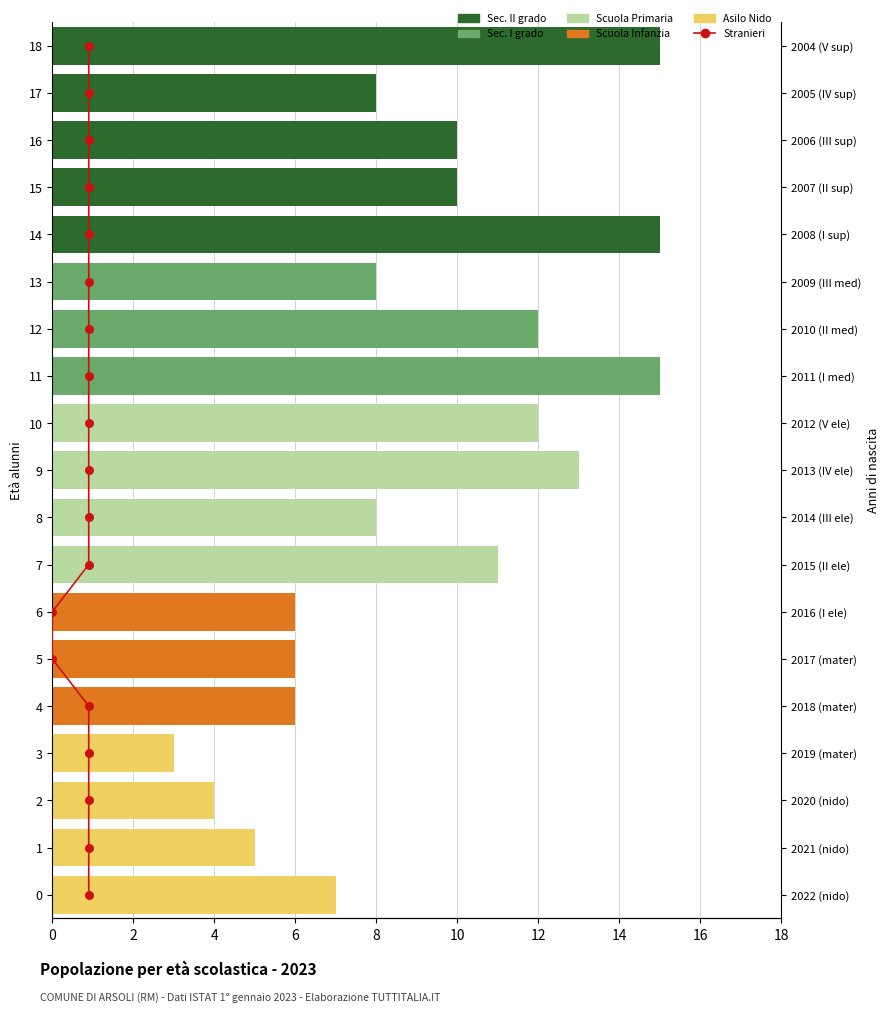

At how many categories does at least one series exceed 2?

19